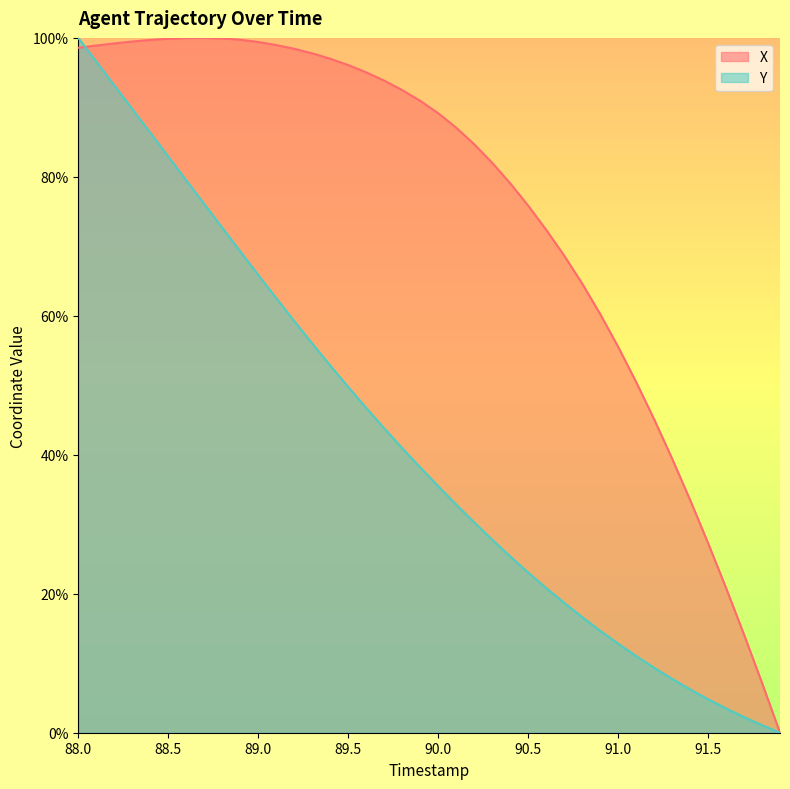

Which series has the largest total across all categories?

X